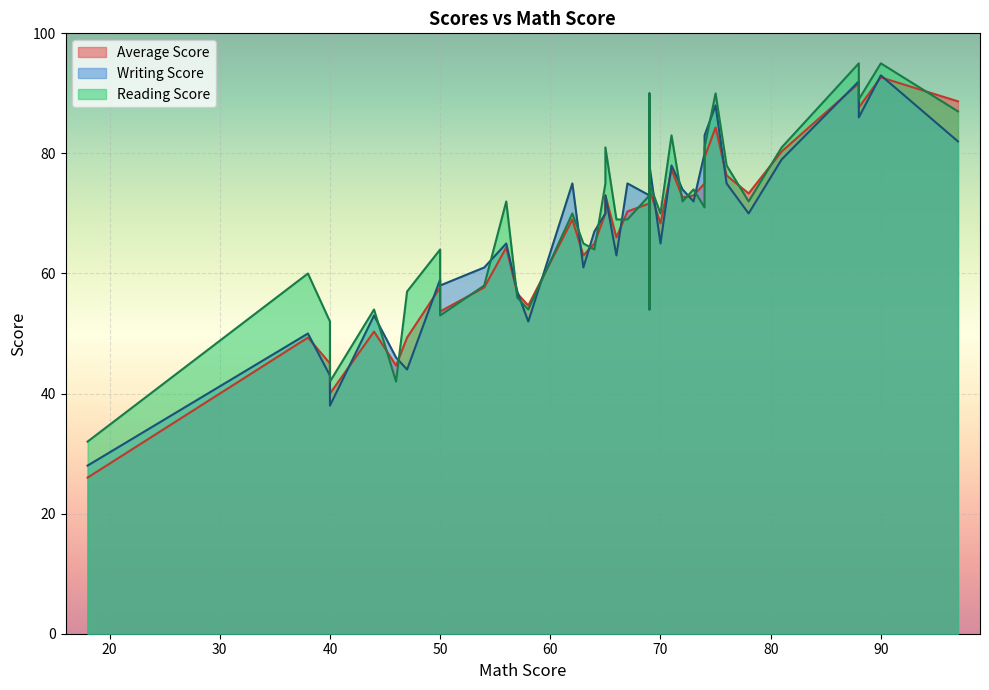

What is the sum of all Writing Score values?

2662.0